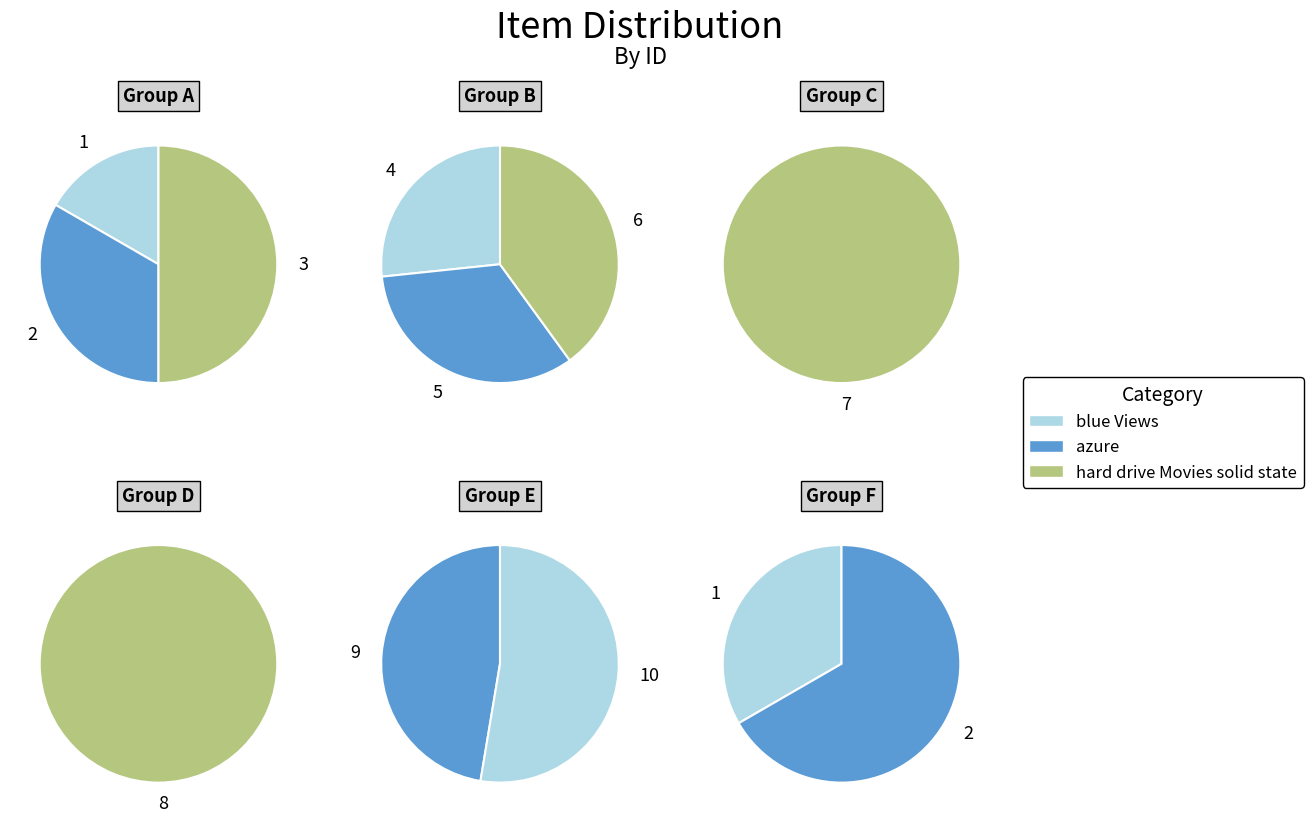

Which category has the smallest portion of the pie?

blue Views